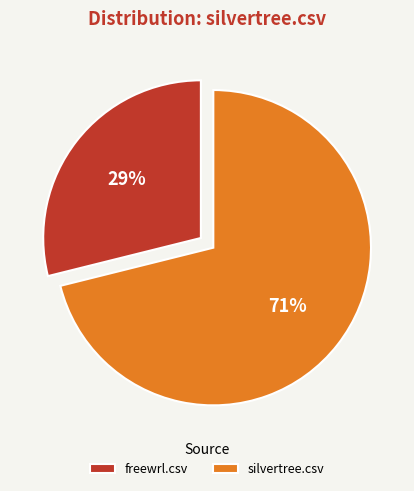

The silvertree.csv slice represents 71% of the pie. True or false?

True